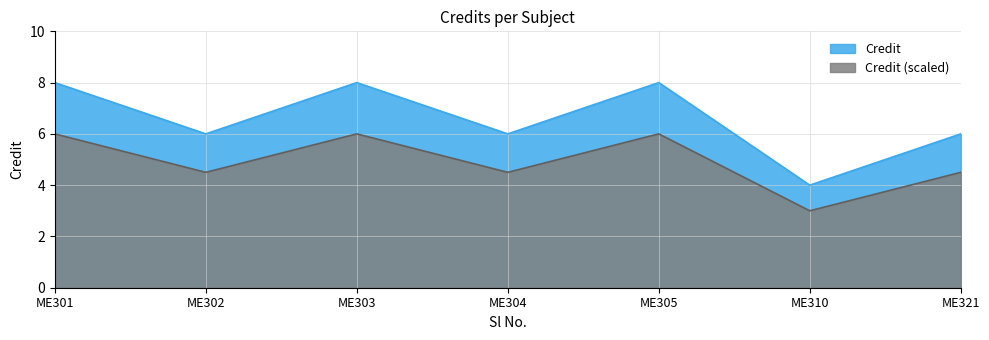

What is the difference between the highest and lowest values at ME303?

2.0